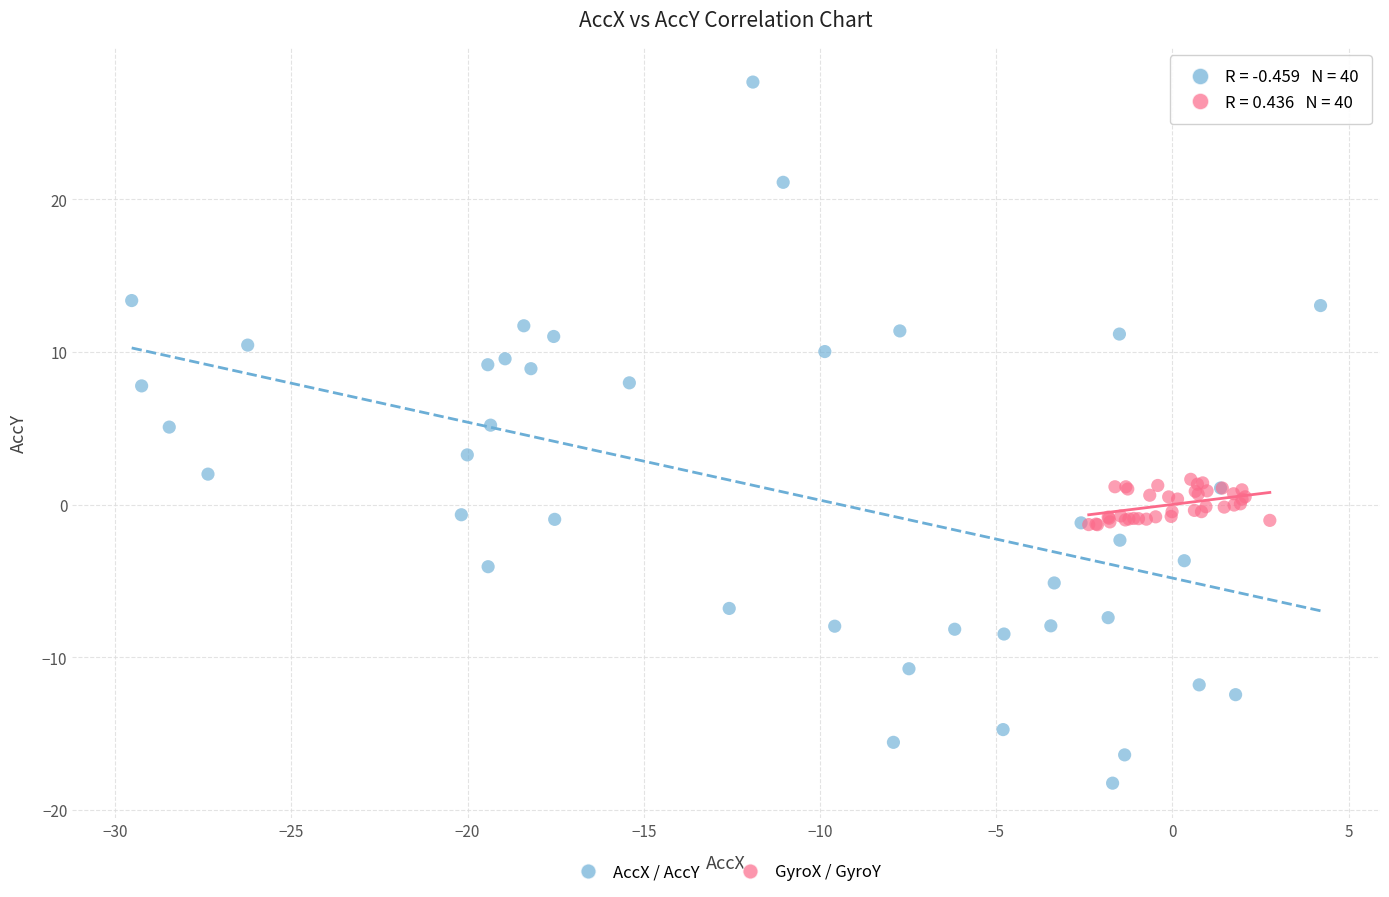

Which series contains the highest Y value?

AccX / AccY